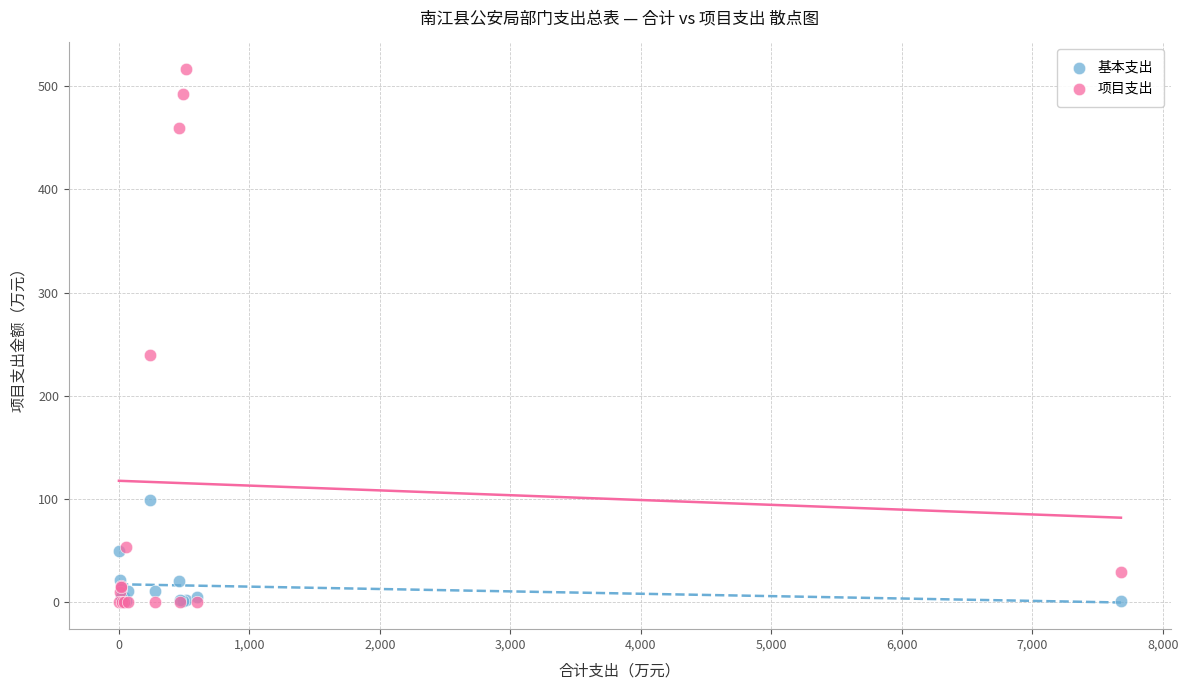

Across all series, what Y value is closest to 258?

239.4